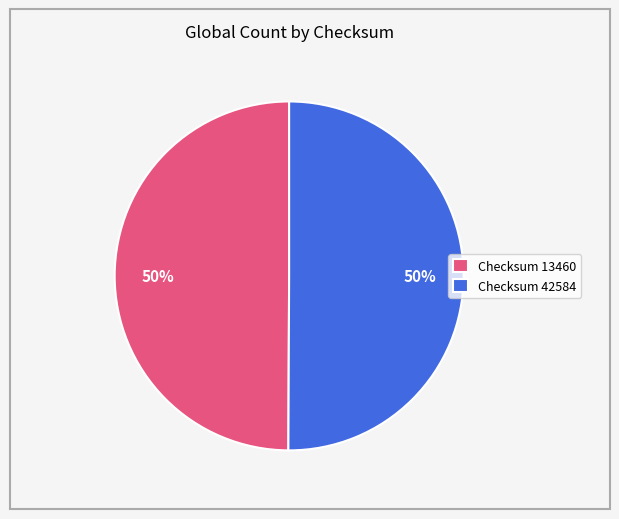

Is it true that Checksum 13460 is 39% of the pie?

False